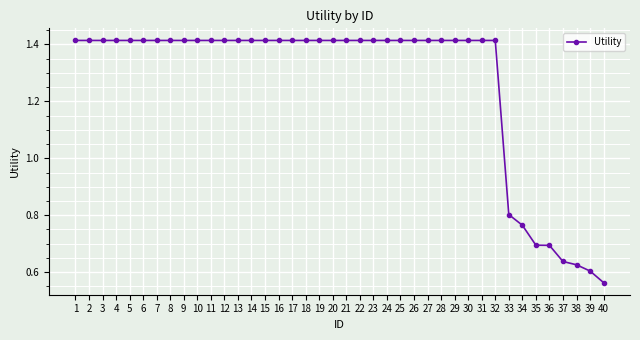

The chart shows a value of 0.4 at 30. True or false?

False